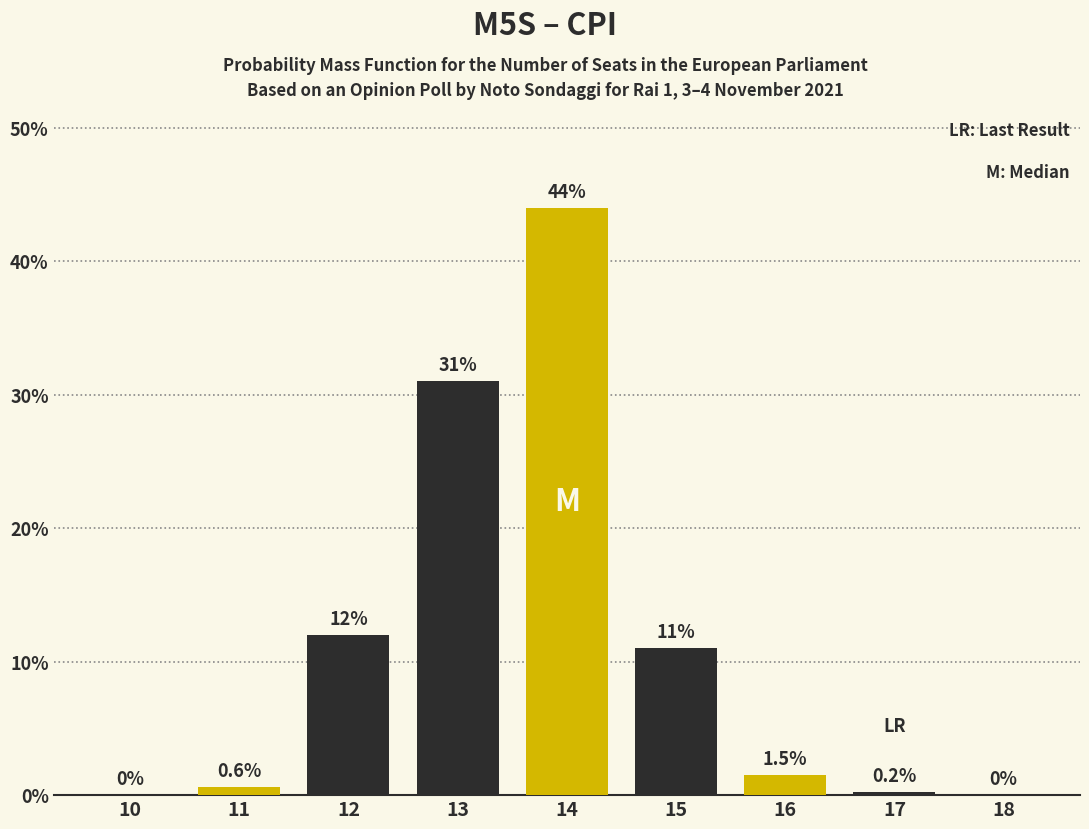

Reading left to right, transcribe all the data shown in this chart.

10=0.0	11=0.6	12=12.0	13=31.0	14=44.0	15=11.0	16=1.5	17=0.2	18=0.0